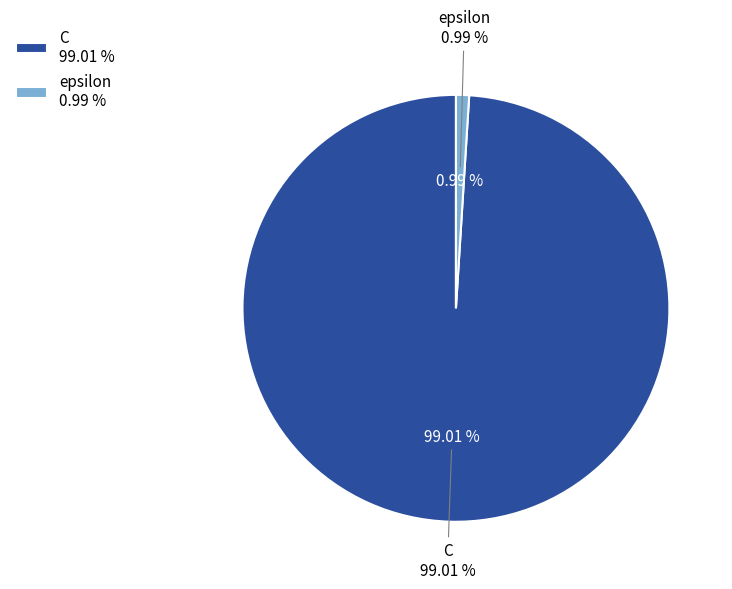

Rank the categories by value from highest to lowest.

C, epsilon